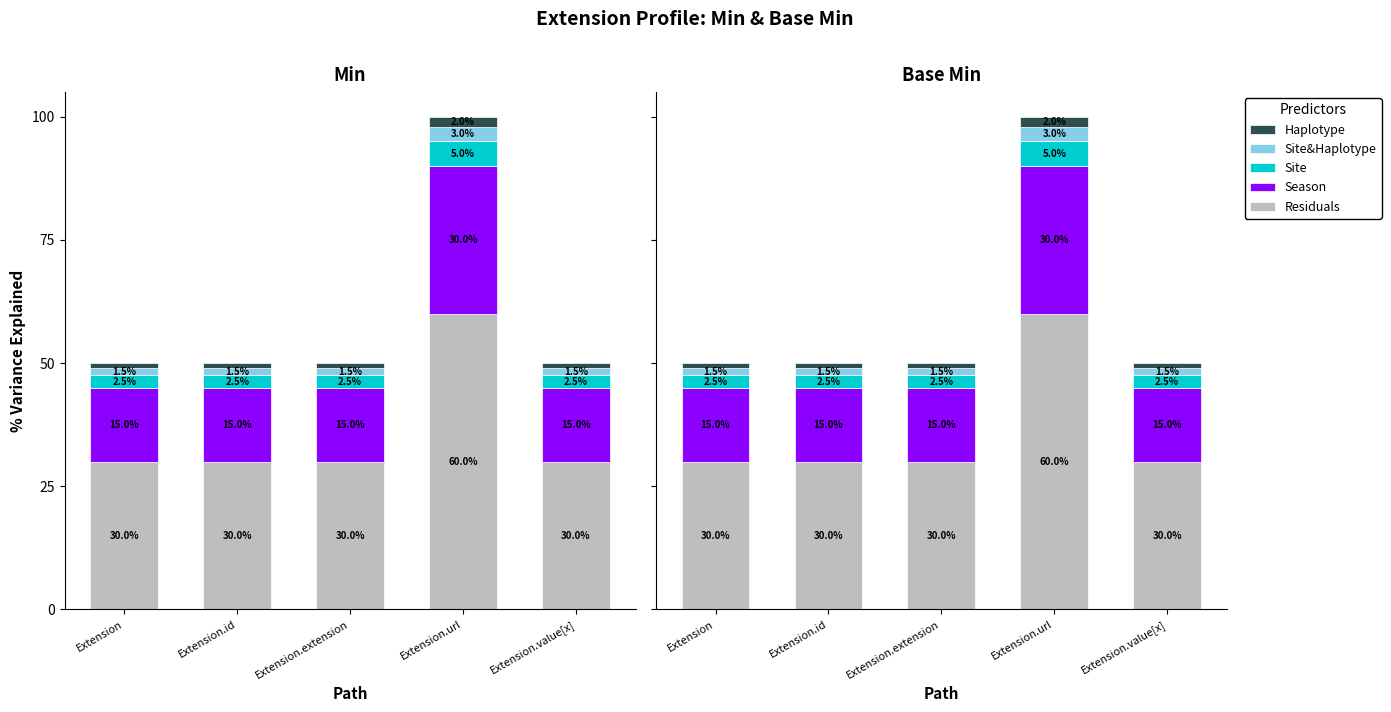

What is the label of the 4th bar from the right?

Extension.id